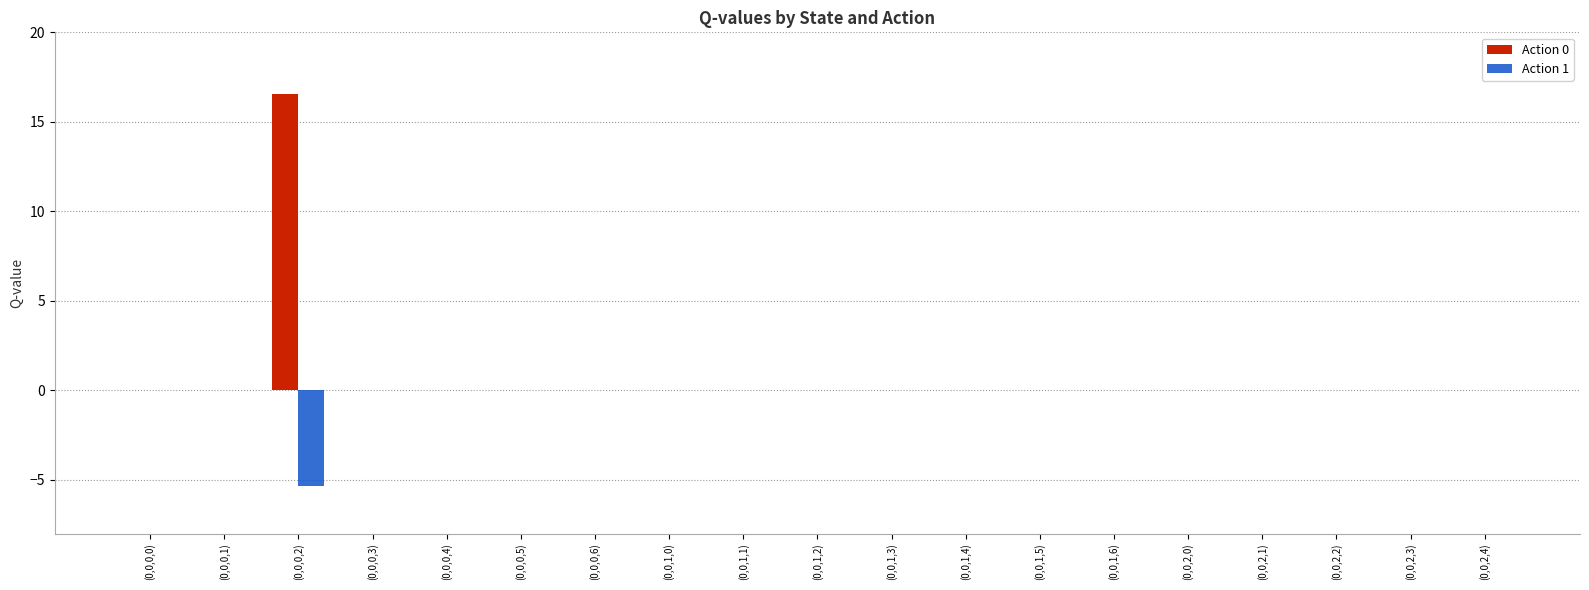

What is the greatest value displayed?

16.5